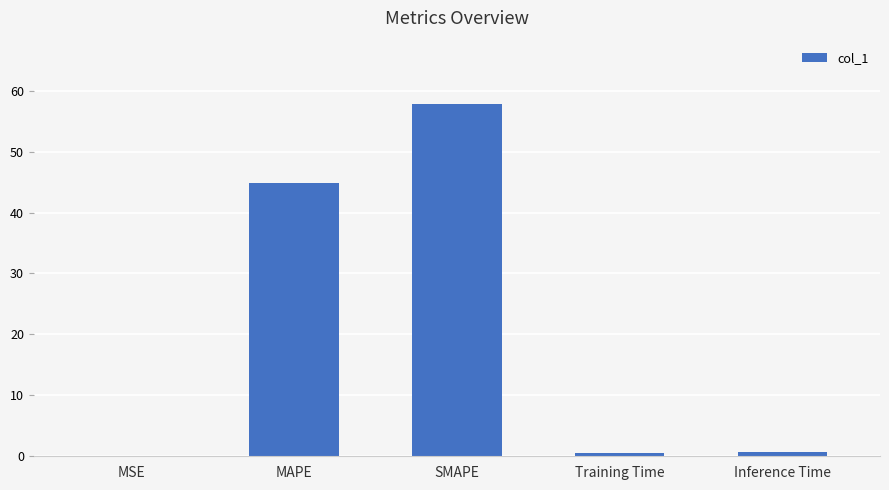

What is the maximum value shown in the chart?

57.8